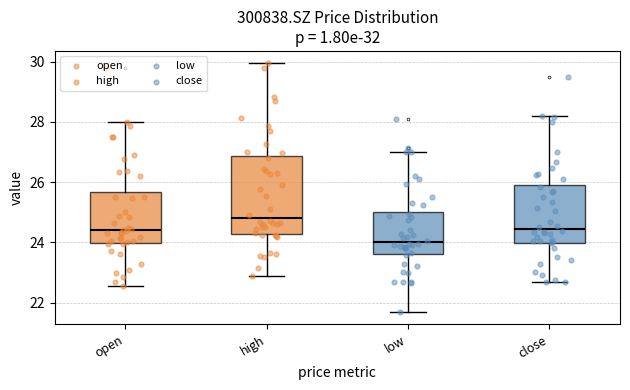

Which box's median line is the lowest?

low